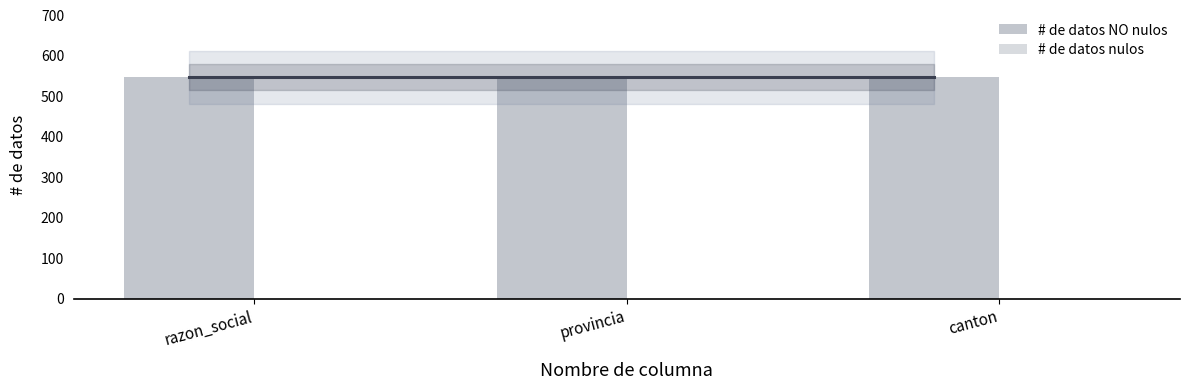

What is the label of the 2nd bar from the left?

provincia